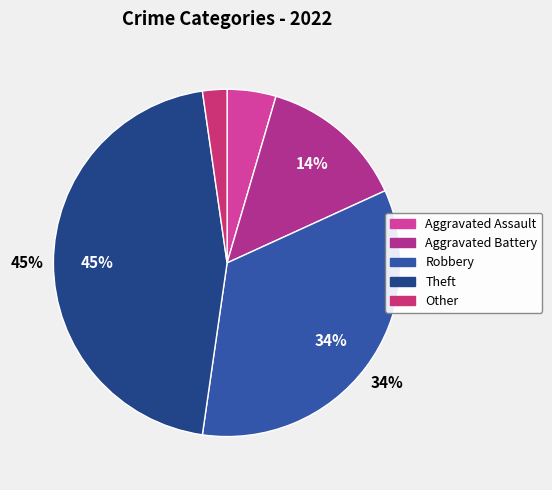

How many segments does this pie chart have?

5